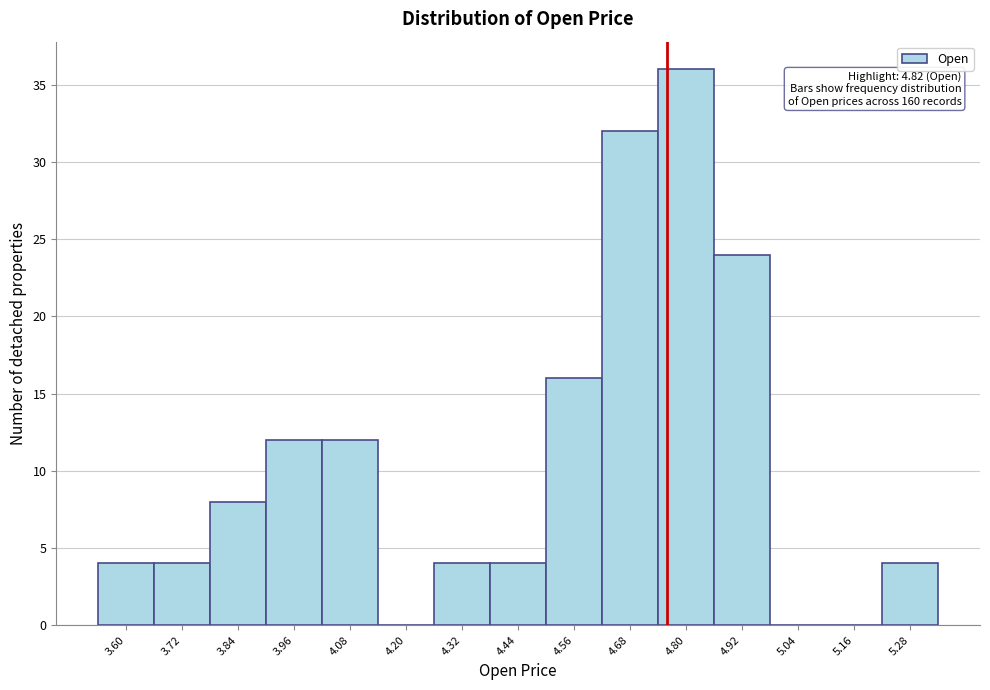

Reading left to right, transcribe all the data shown in this chart.

3.60=4	3.72=4	3.84=8	3.96=12	4.08=12	4.20=0	4.32=4	4.44=4	4.56=16	4.68=32	4.80=36	4.92=24	5.04=0	5.16=0	5.28=4